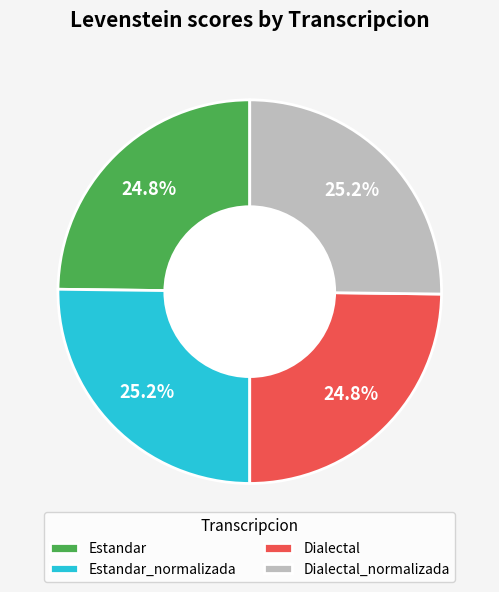

True or false: Estandar_normalizada accounts for 34% of the total.

False